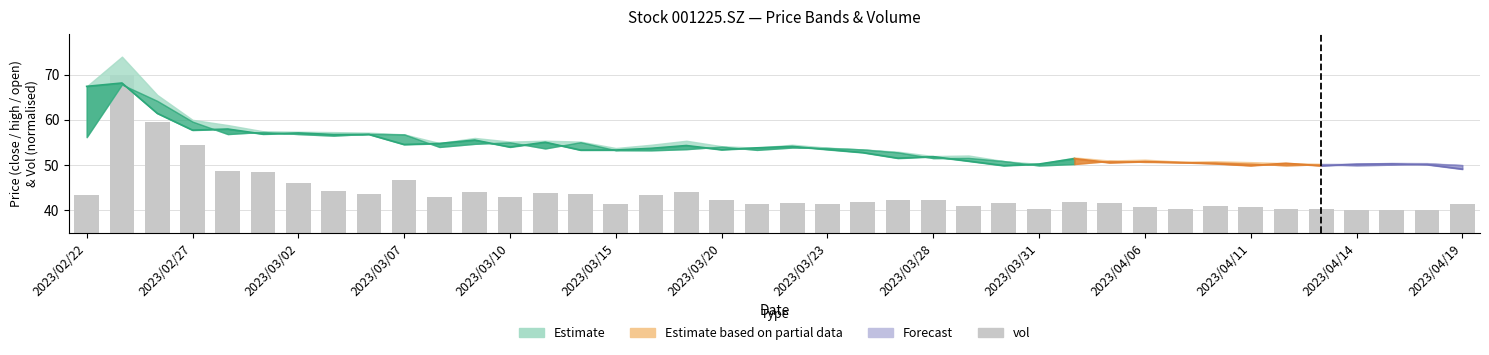

The chart shows a value of 42.2 at 2023/03/28. True or false?

True